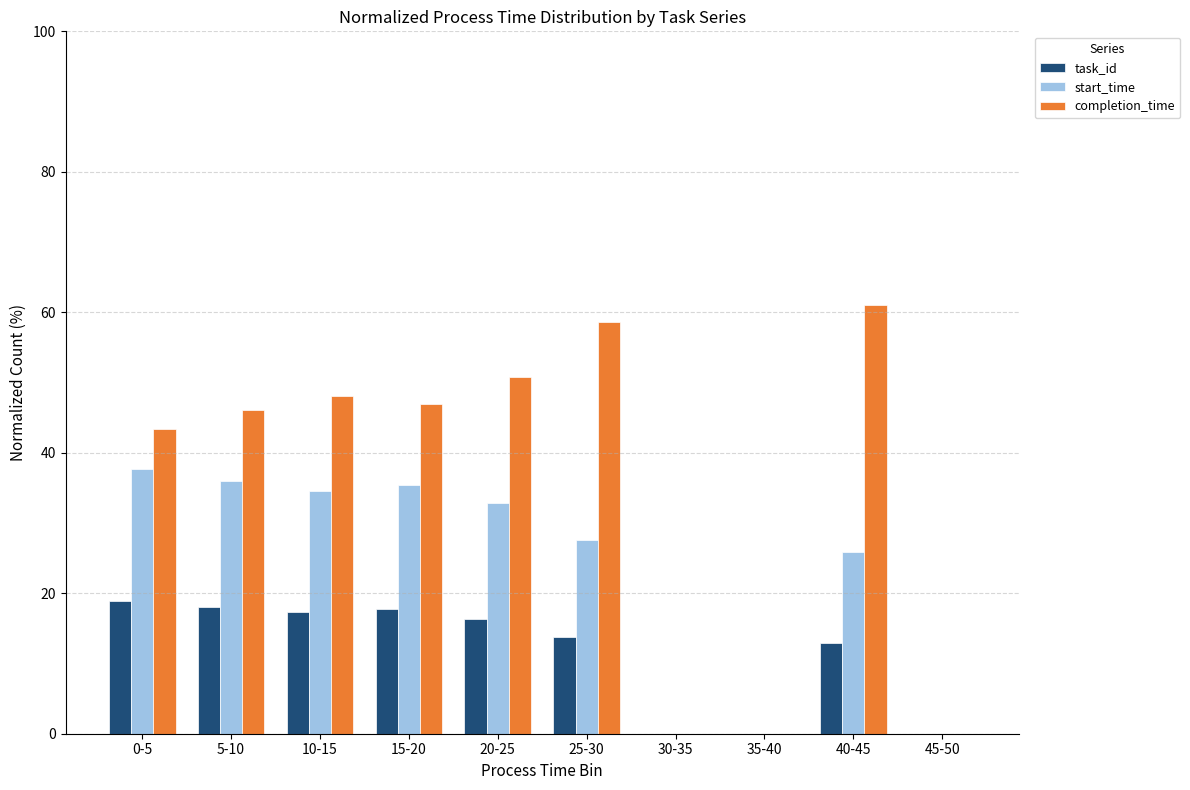

Is it true that start_time equals 44.4 at 20-25?

False